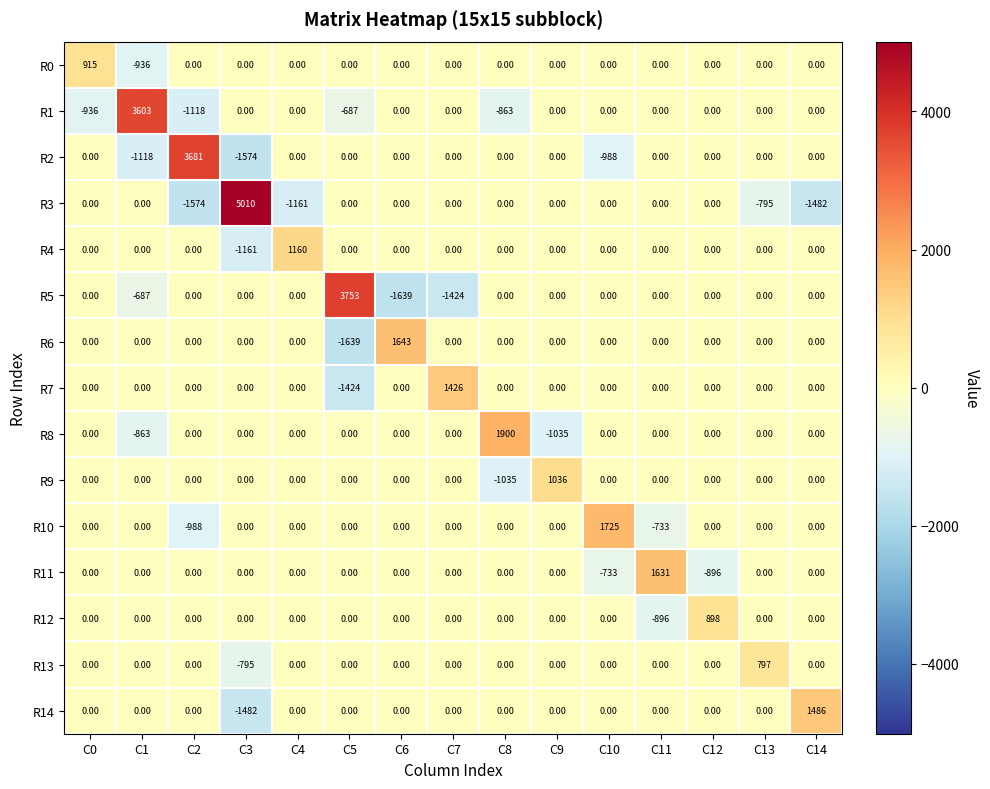

List the series in order of their peak value, highest first.

R3, R5, R2, R1, R8, R10, R6, R11, R14, R7, R4, R9, R0, R12, R13